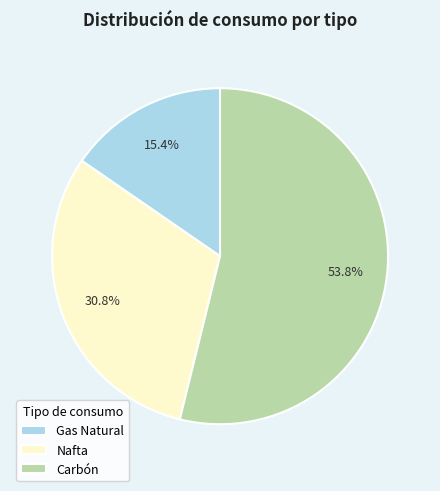

Approximately how many times larger is the value at Gas Natural compared to Carbón?

0.3